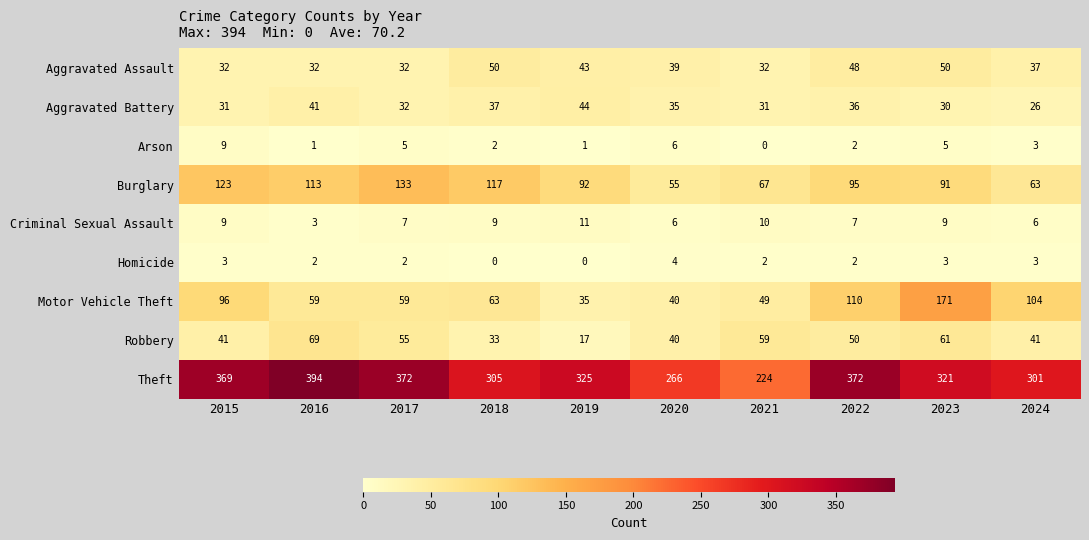

What is the maximum value shown in the chart?

394